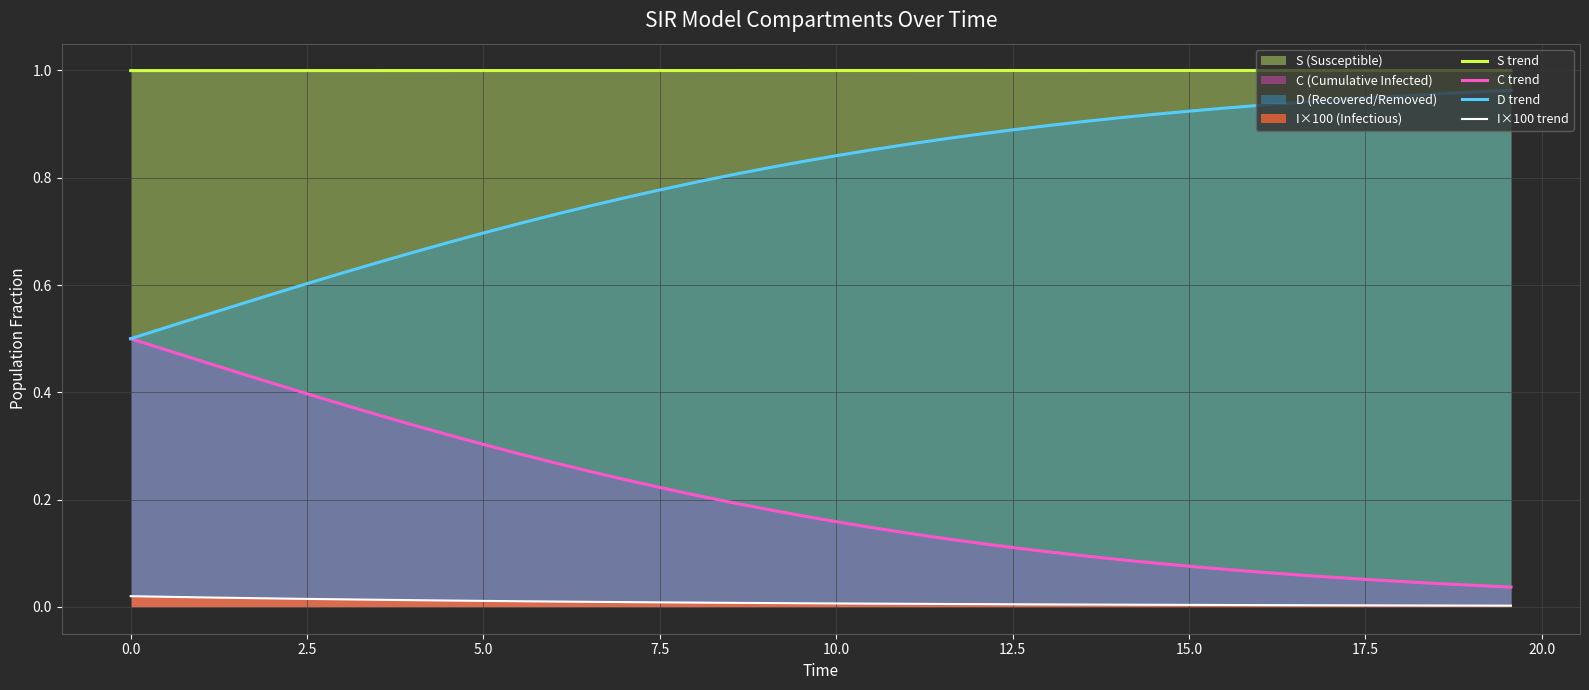

What is the value of the D trend point at the 6th from the left?

0.6